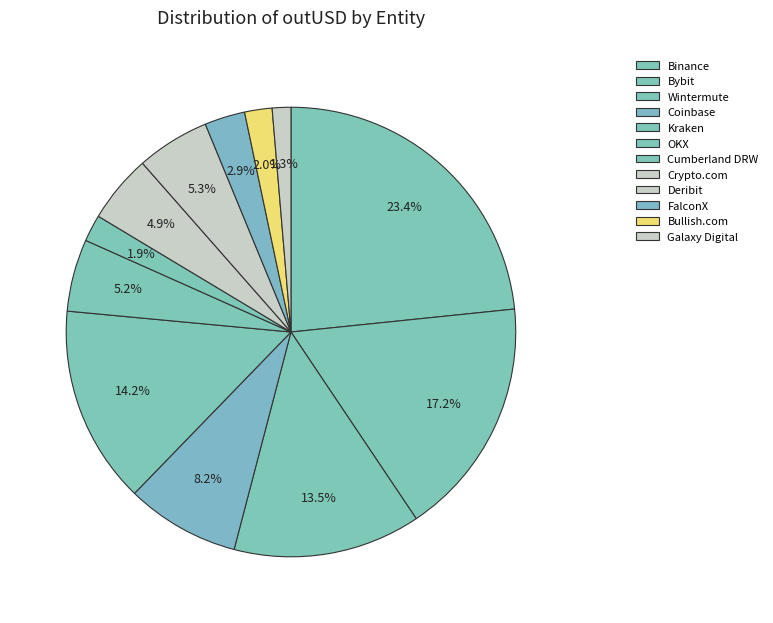

Is Galaxy Digital the majority of the pie?

No